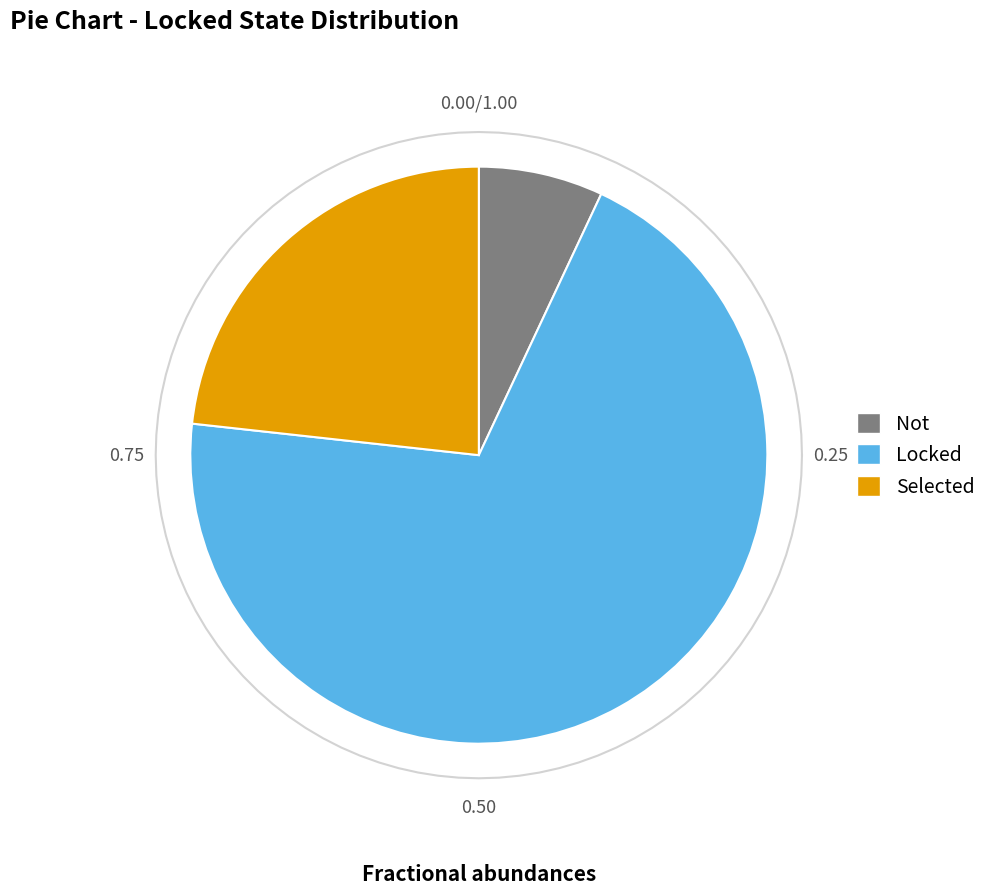

To the nearest percent, what is the combined percentage of Selected and Locked?

93%